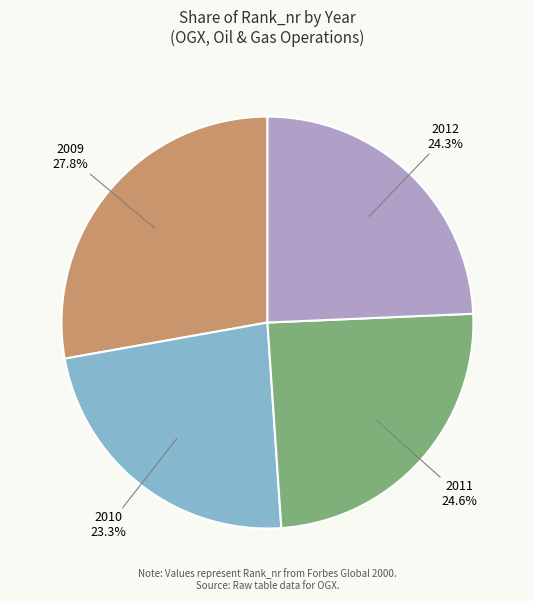

What is the total percentage of 2009 and 2011?

52.4%